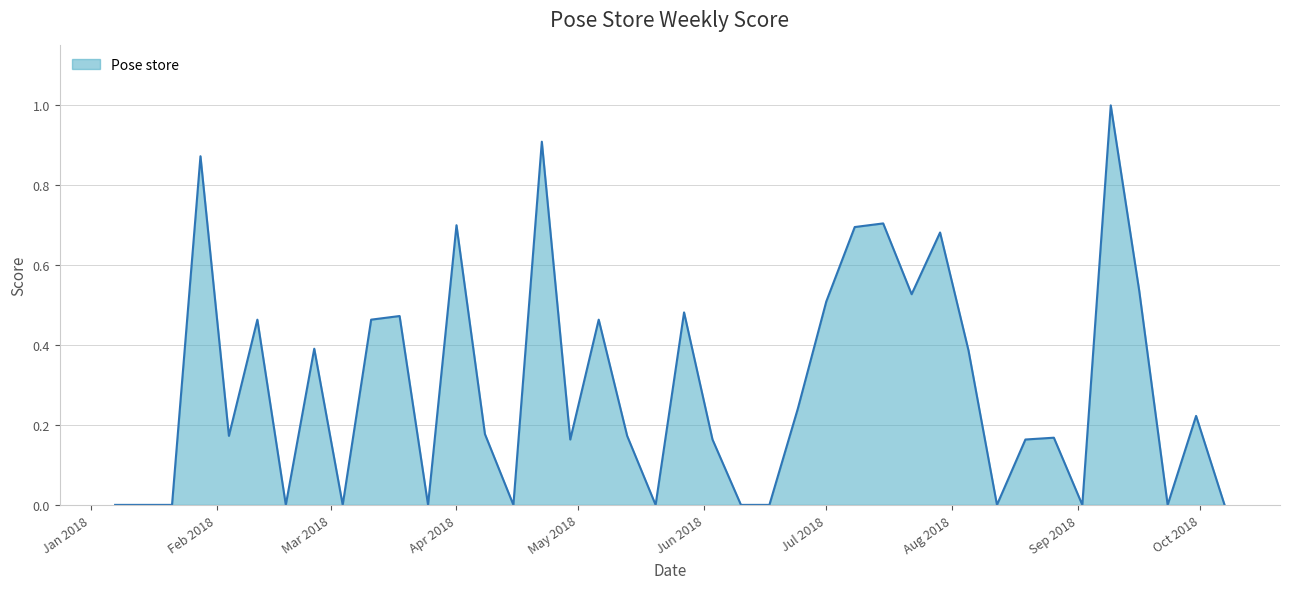

What is the maximum value shown in the chart?

1.0